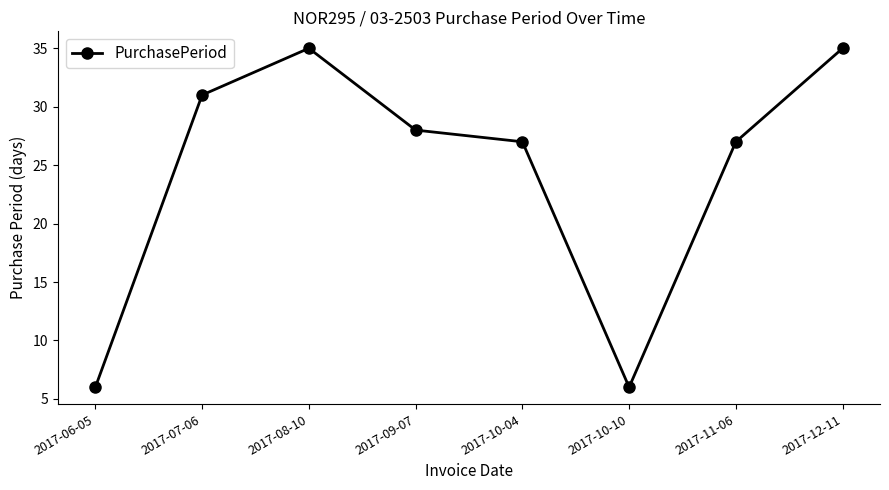

What is the sum of the values at 2017-09-07 and 2017-06-05?

34